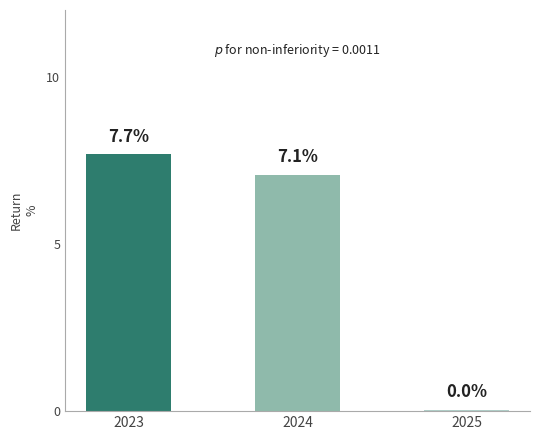

How many categories are shown in the chart?

3